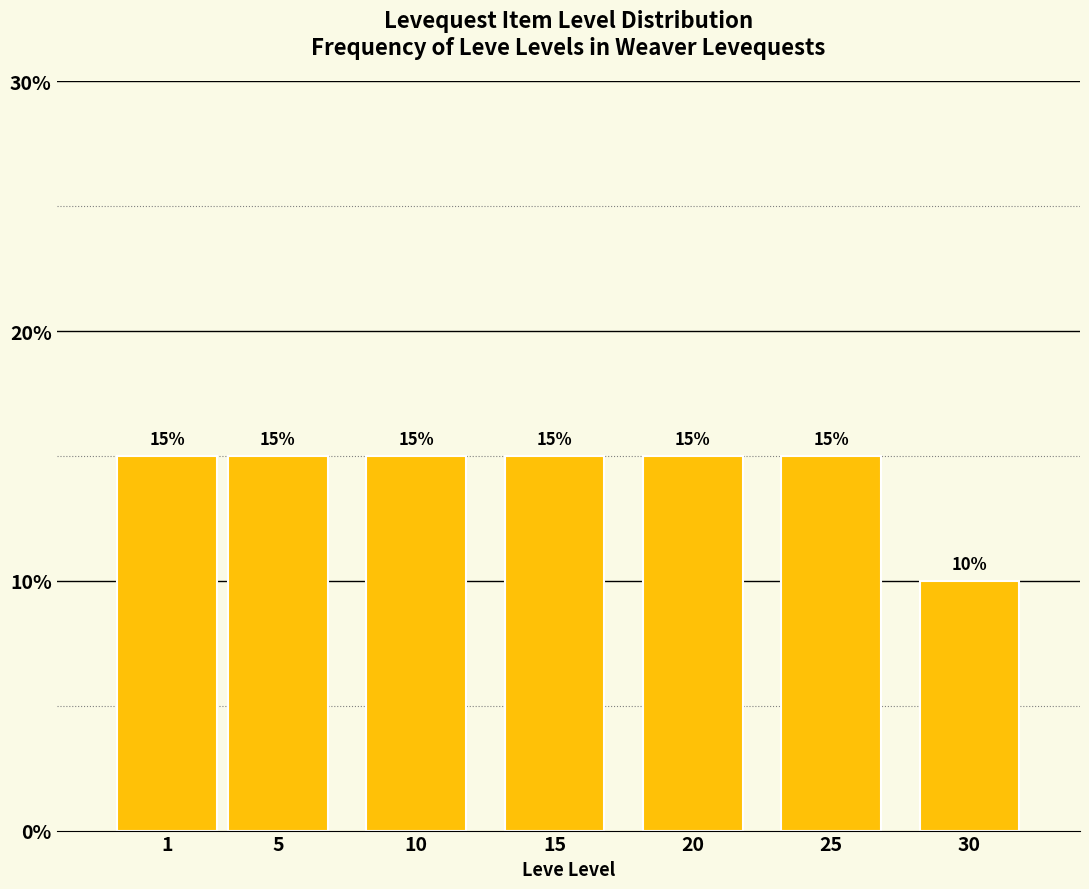

Reading right to left, list all the values displayed in this chart.

10	15	15	15	15	15	15